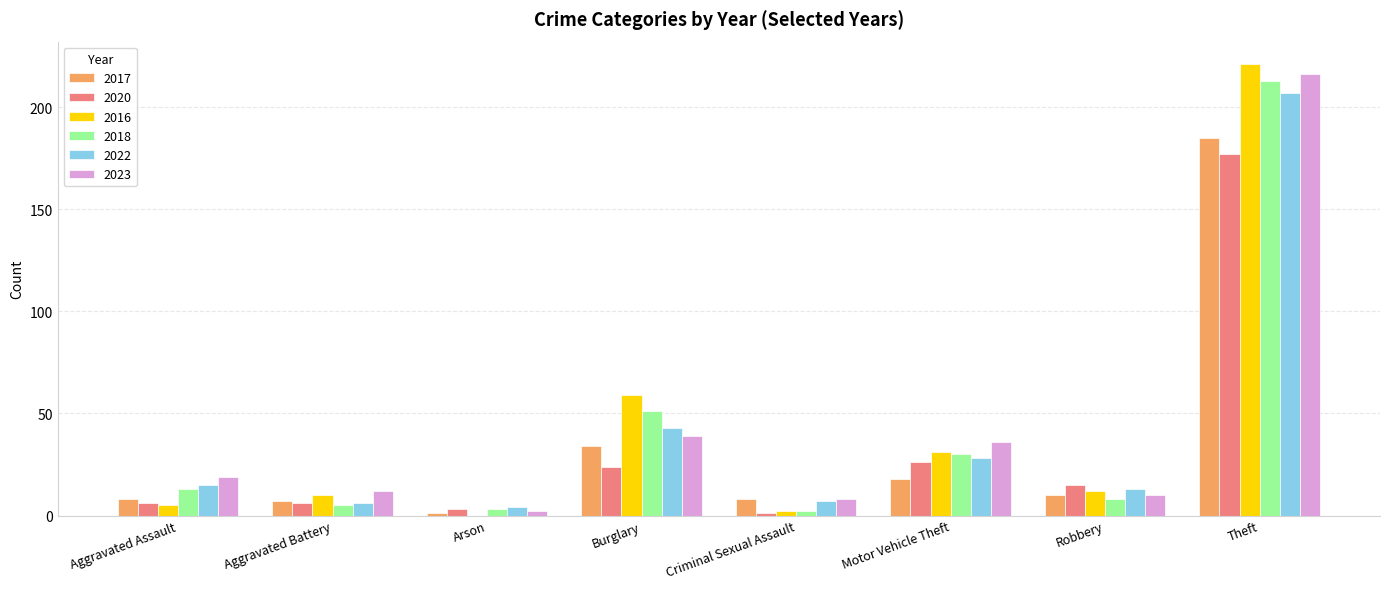

Is the value of 2020 at Theft greater than the value of 2017 at Arson?

Yes